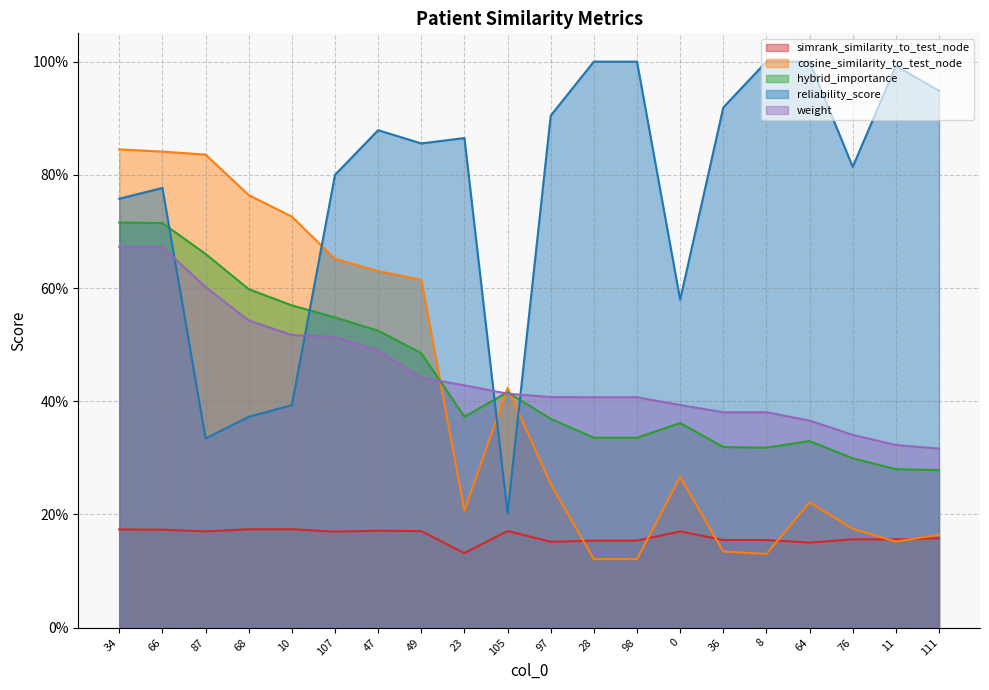

At which category does the chart reach its minimum across all series?

28